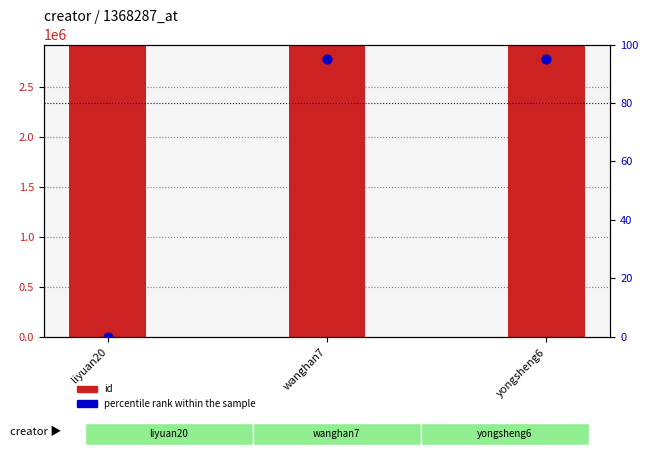

Which series has the widest spread of Y values?

percentile rank within the sample